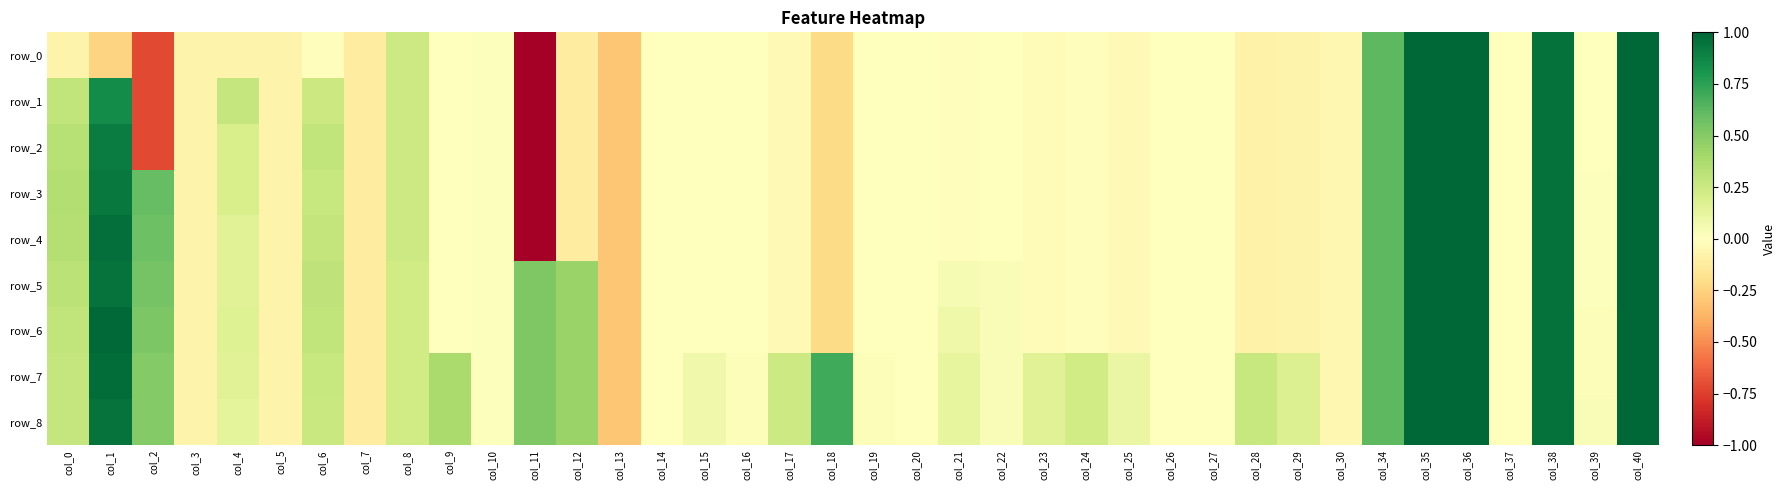

What is the sum of all row_2 values?

-0.4